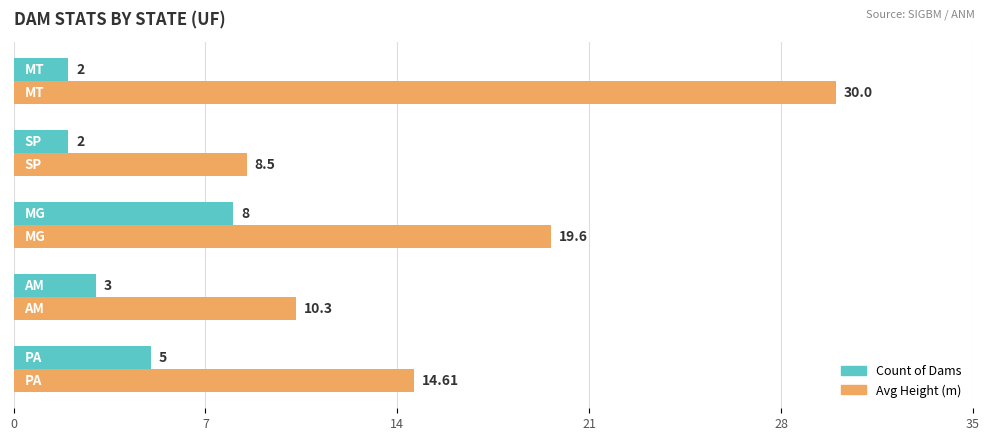

List the series in order of their overall mean, lowest first.

Count of Dams, Avg Height (m)